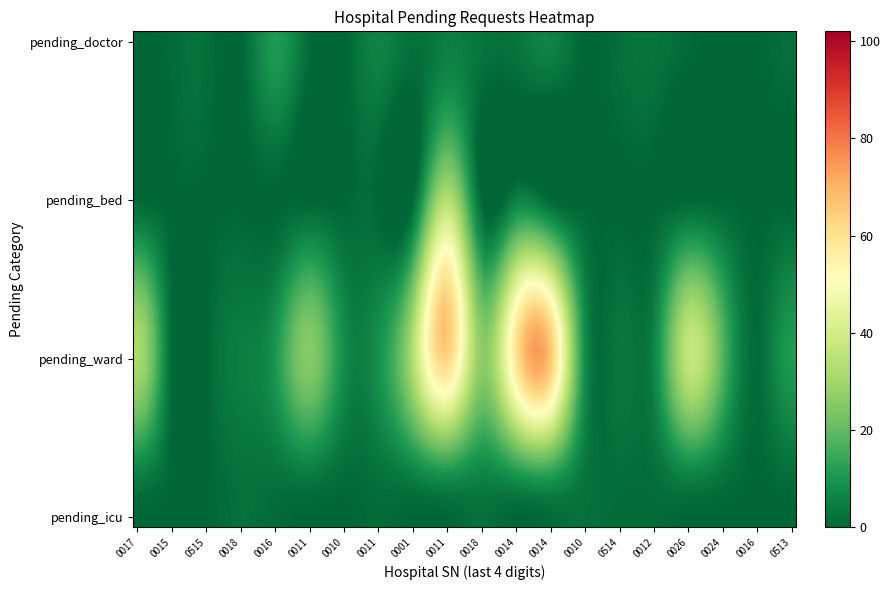

How many distinct data groups are displayed?

4